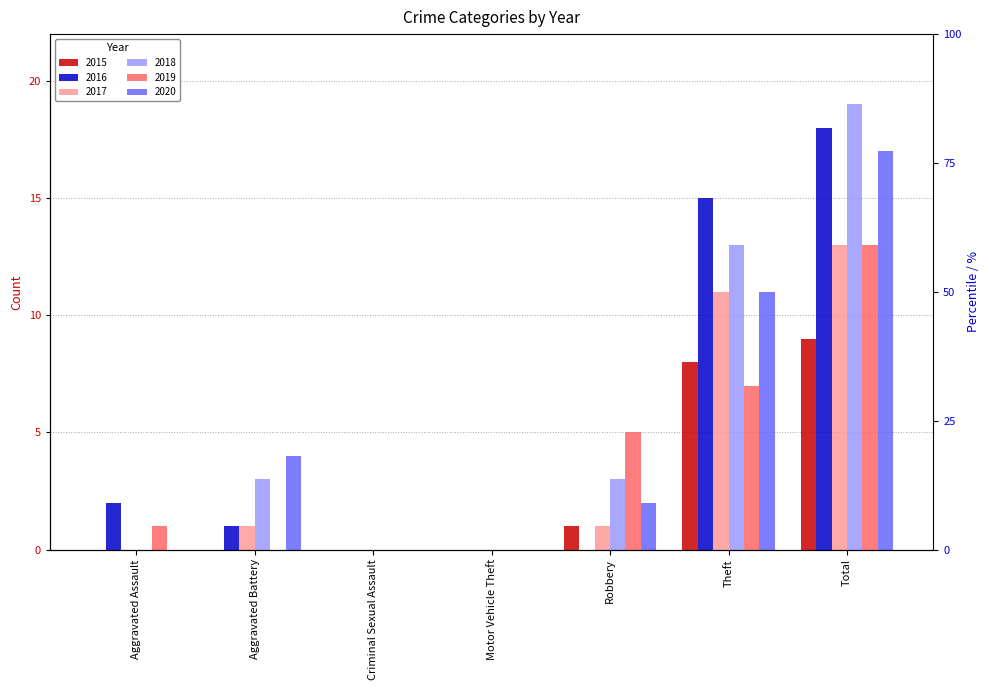

Which series changed the most between Motor Vehicle Theft and Total?

2018